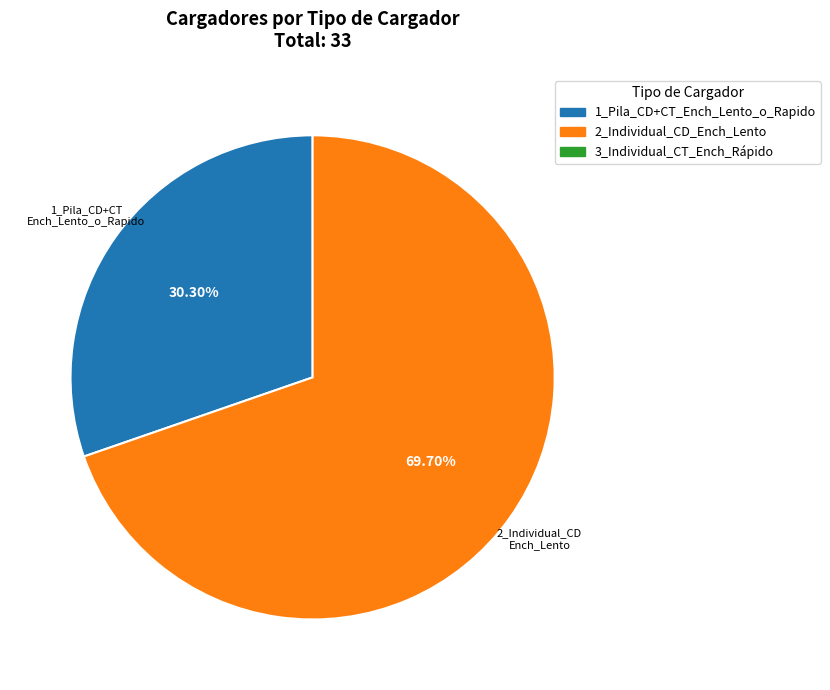

Does any single category account for the majority?

Yes